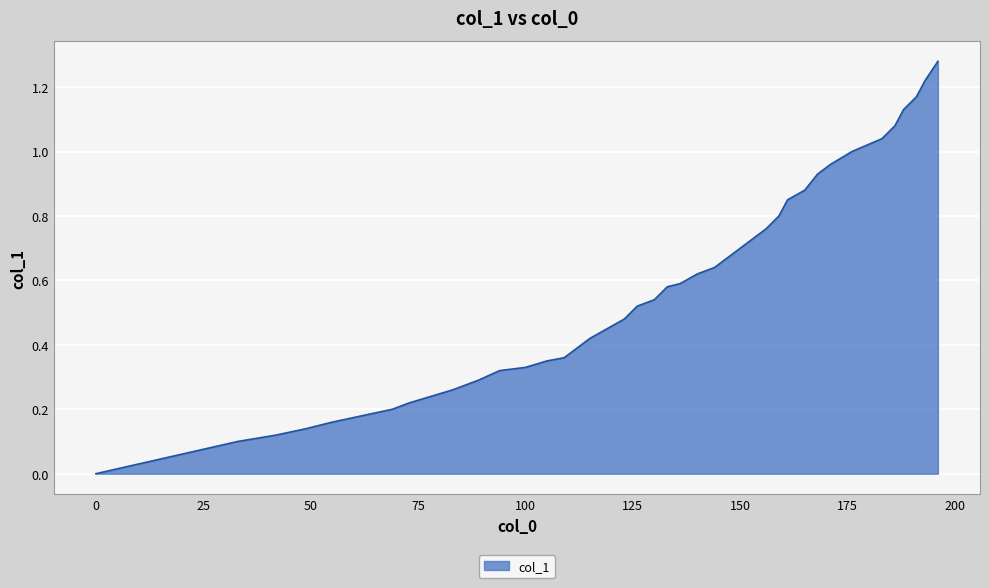

How many lines are shown in the chart?

1